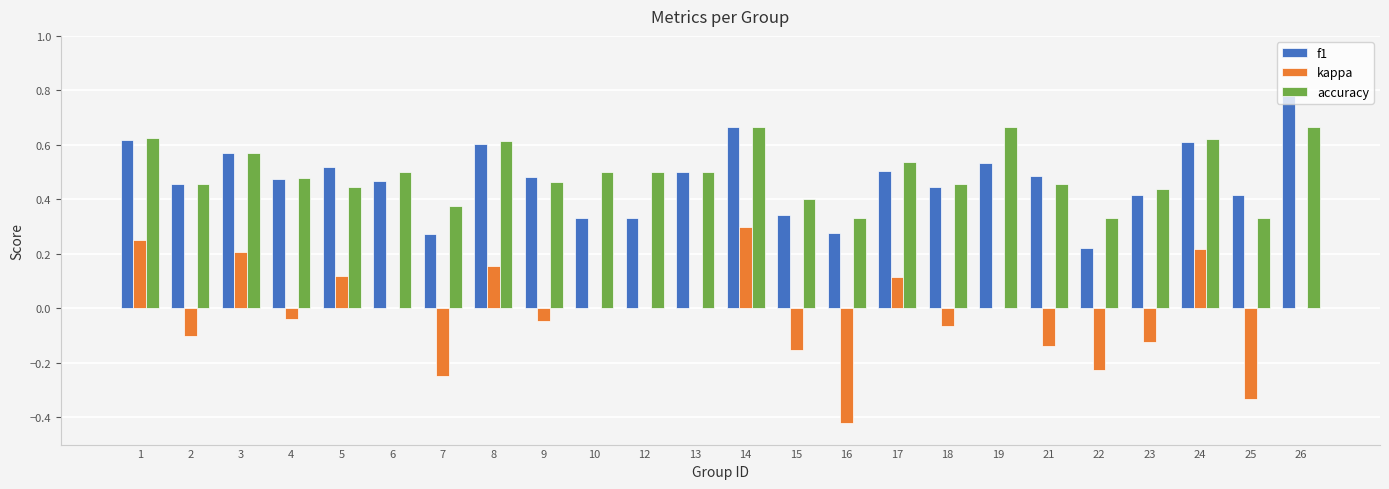

Which label corresponds to the largest value in the chart?

26